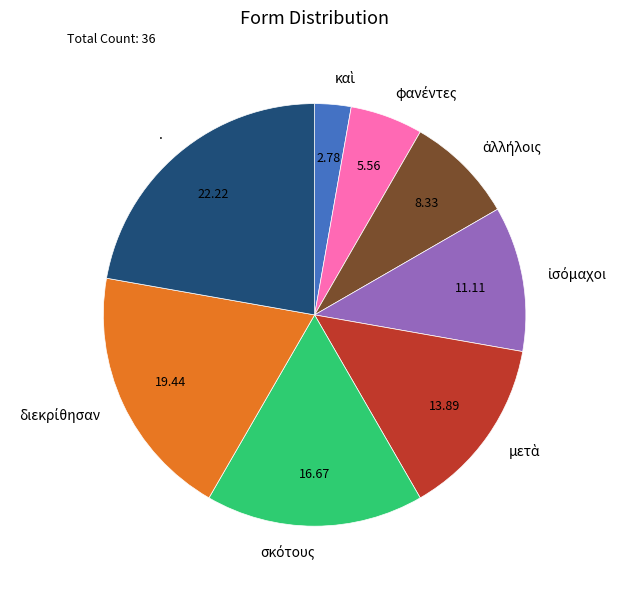

How many segments does this pie chart have?

8